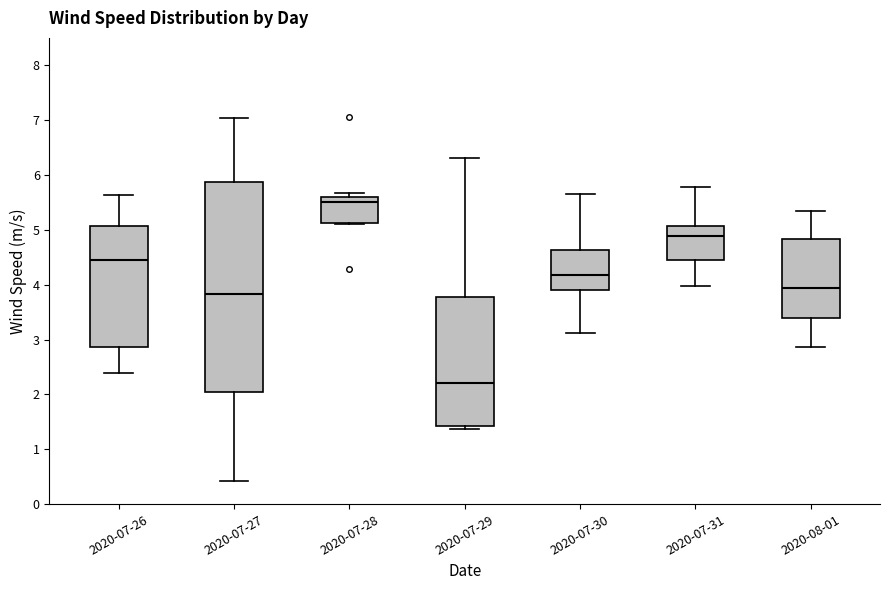

Reading left to right, read every box against the y-axis: the position of its median line, the range the box covers, and the ends of its whiskers. The values are not printed on the chart, so give them approximately, as read against the axis.

2020-07-26: median 4.4, box 2.9 to 5.1, whiskers 2.4 to 5.6
2020-07-27: median 3.8, box 2.0 to 5.9, whiskers 0.4 to 7.0
2020-07-28: median 5.5, box 5.1 to 5.6, whiskers 5.1 to 5.7
2020-07-29: median 2.2, box 1.4 to 3.8, whiskers 1.4 (just below the box's lower edge) to 6.3
2020-07-30: median 4.2, box 3.9 to 4.6, whiskers 3.1 to 5.7
2020-07-31: median 4.9, box 4.4 to 5.1, whiskers 4.0 to 5.8
2020-08-01: median 3.9, box 3.4 to 4.8, whiskers 2.9 to 5.3